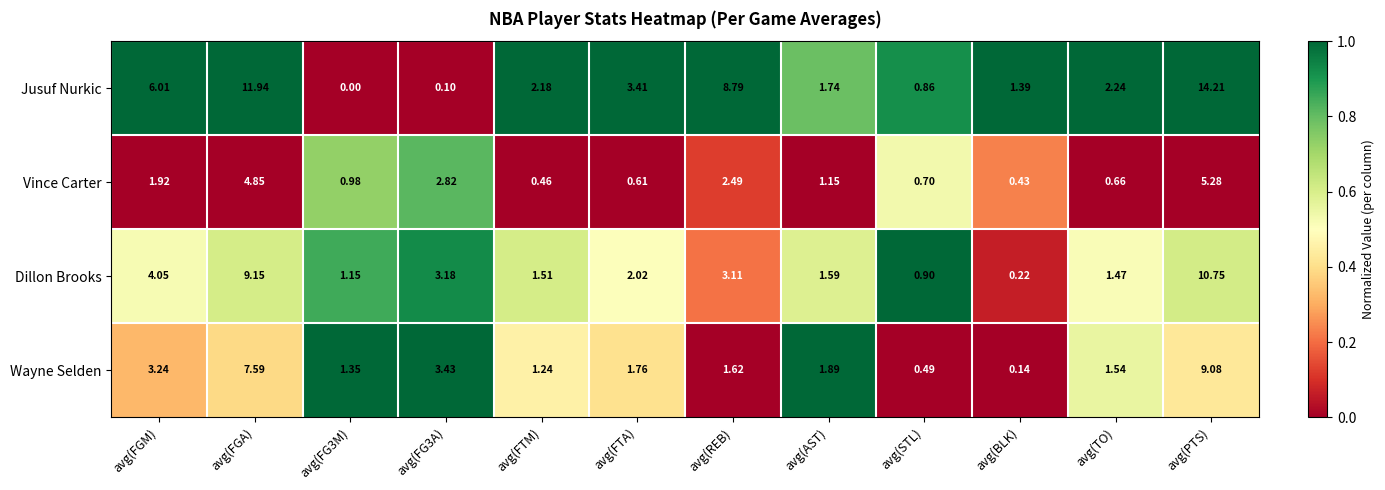

Where is Jusuf Nurkic nearest to the value 7?

avg(FGM)